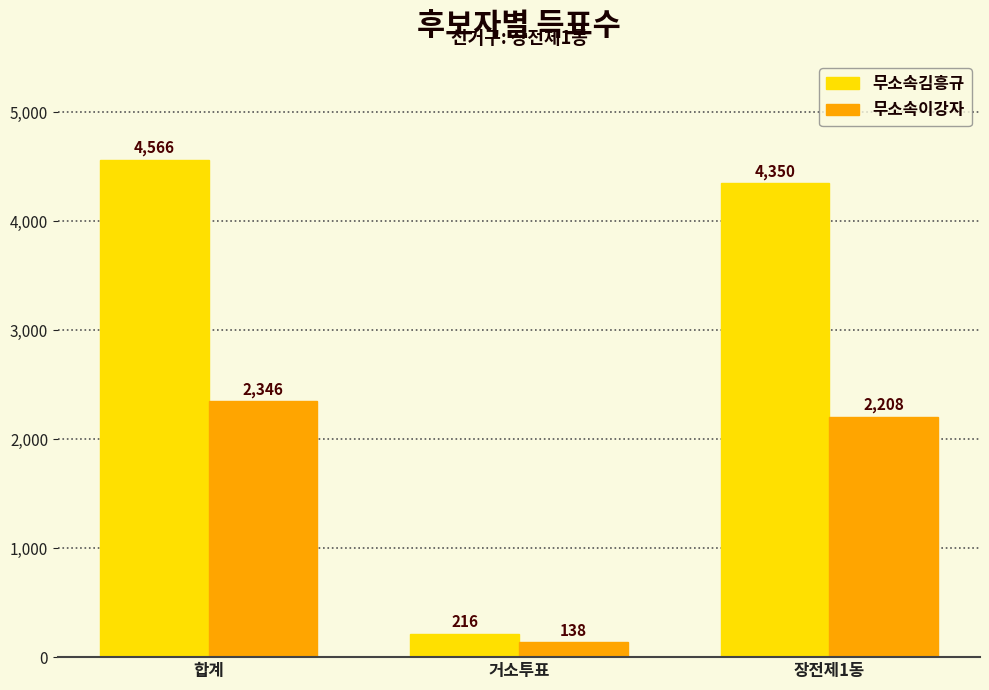

How many values in the 무소속김흥규 series are below 4350?

1